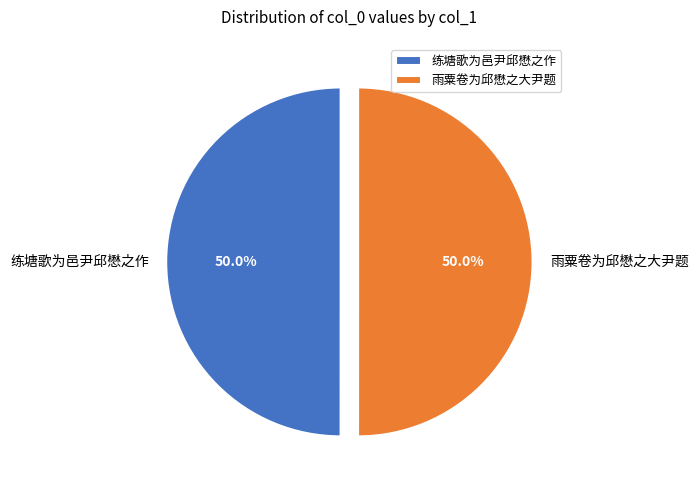

Combined, what portion of the pie is 练塘歌为邑尹邱懋之作 and 雨粟卷为邱懋之大尹题?

100.0%